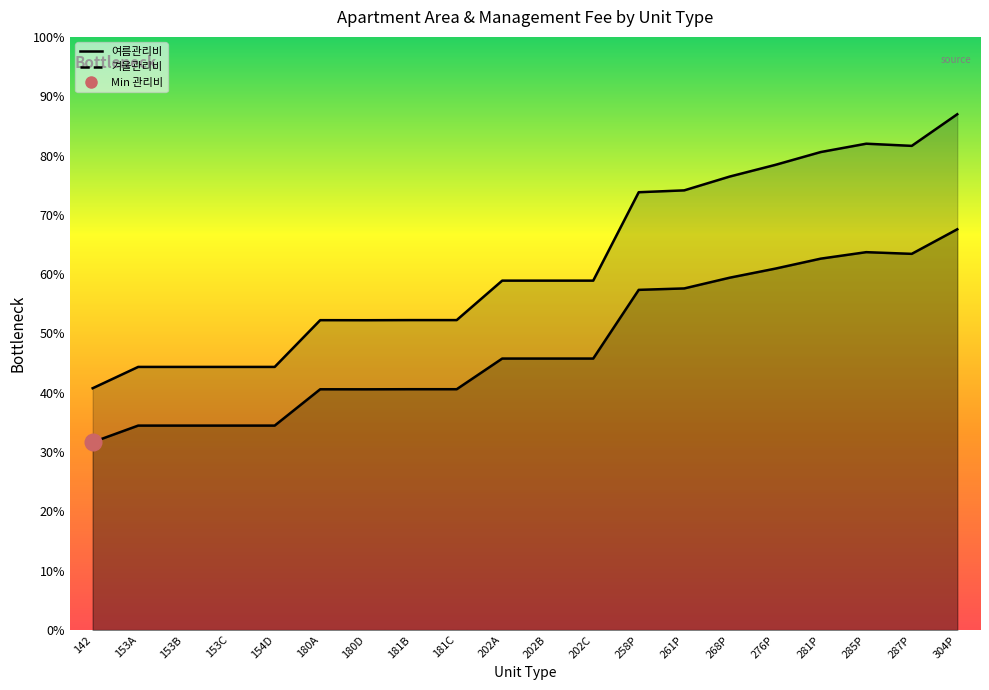

Rank the categories by 공급면적 value from lowest to highest.

142, 153A, 153B, 153C, 154D, 180D, 180A, 181B, 181C, 202A, 202B, 202C, 258P, 261P, 268P, 276P, 281P, 287P, 285P, 304P